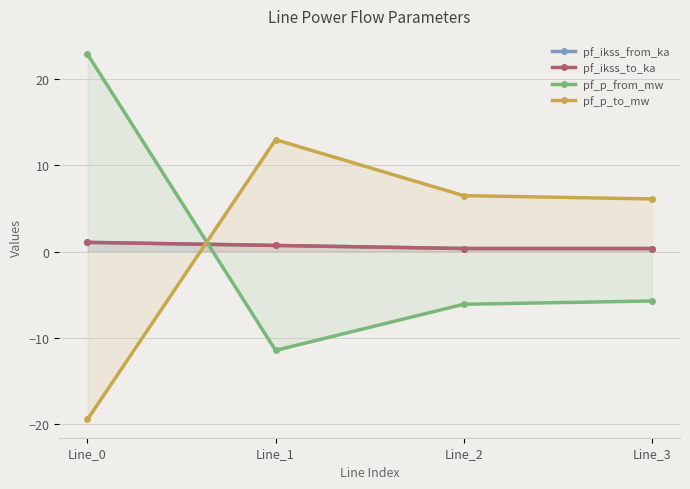

What are all the series names shown in the legend?

pf_ikss_from_ka, pf_ikss_to_ka, pf_p_from_mw, pf_p_to_mw